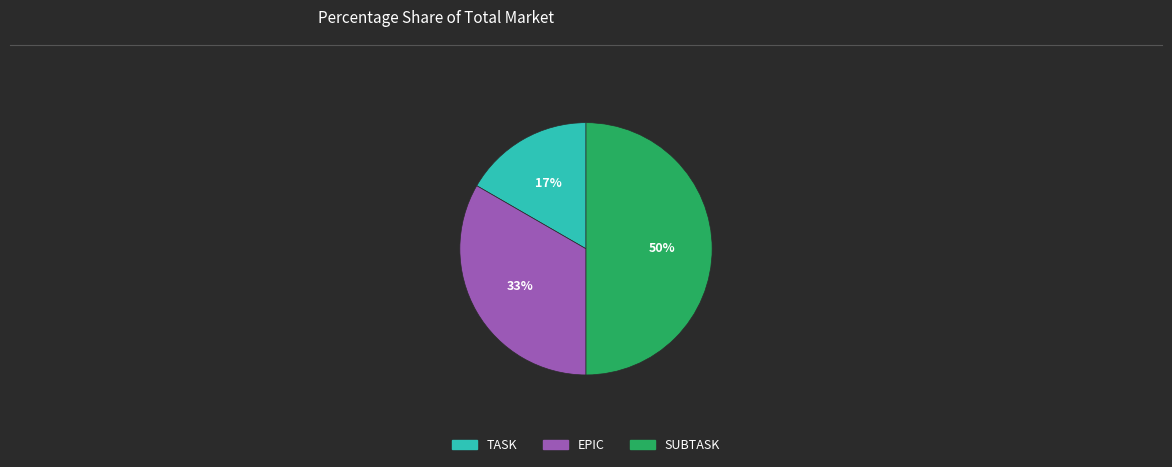

Which slice is the largest?

SUBTASK